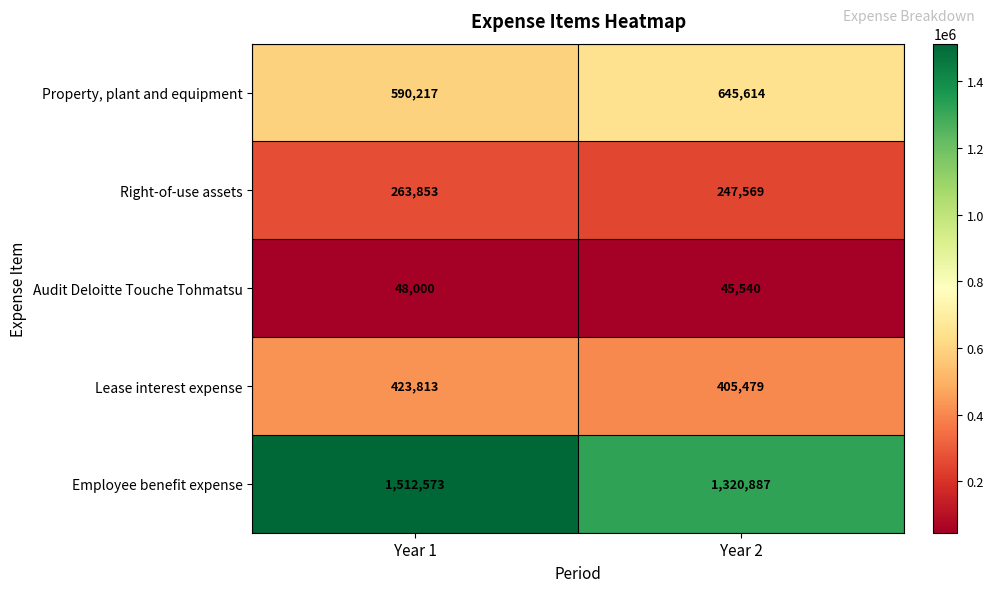

What is the difference between the maximum and minimum values in the Right-of-use assets series?

16284